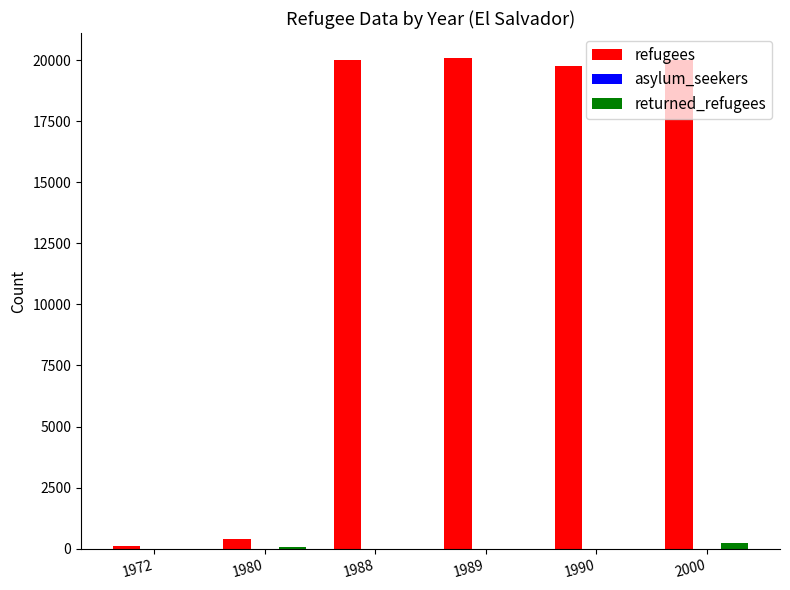

Where is refugees nearest to the value 10100?

1990